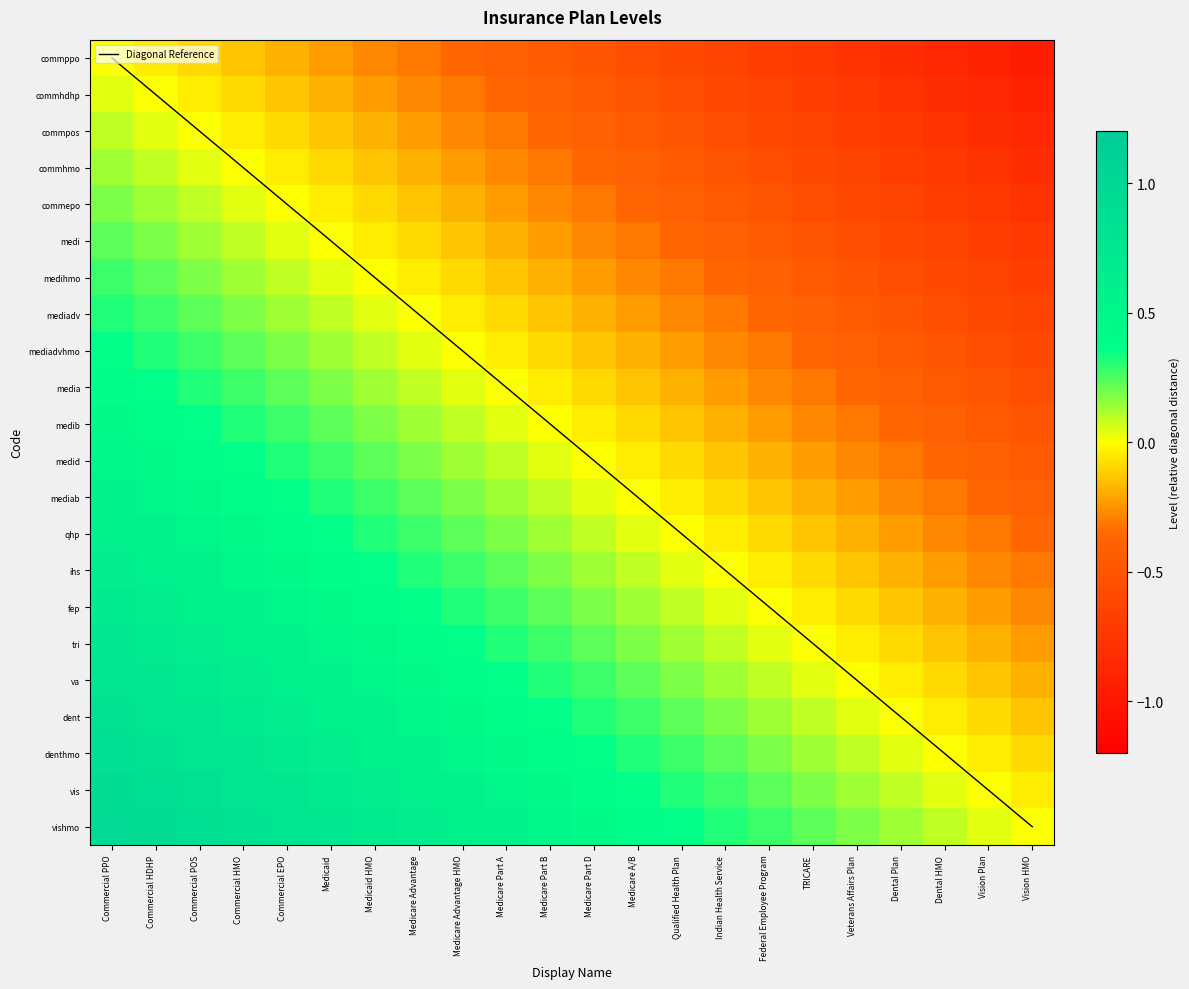

Which series has the largest range (max minus min)?

Diagonal Reference